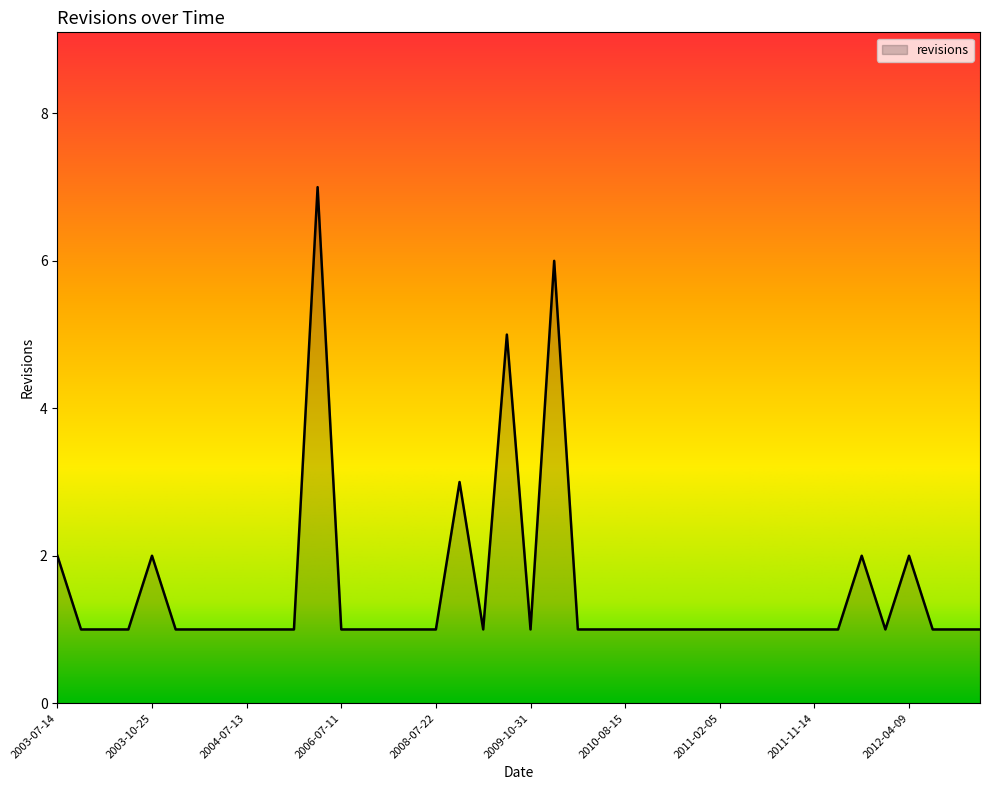

What is the greatest value displayed?

7